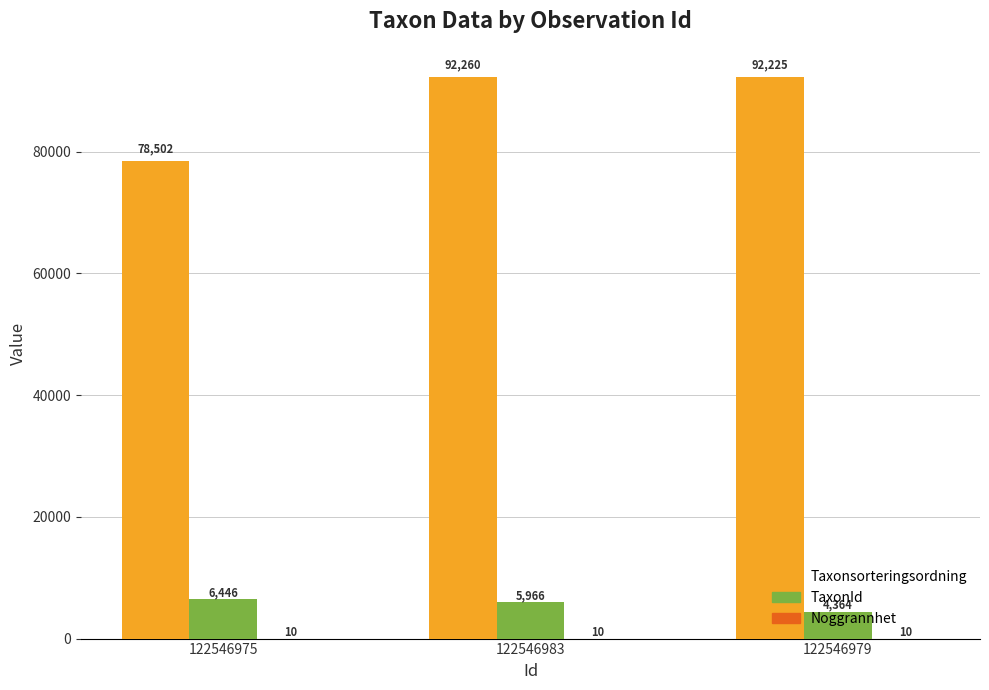

Which series changed the most between 122546975 and 122546979?

Taxonsorteringsordning